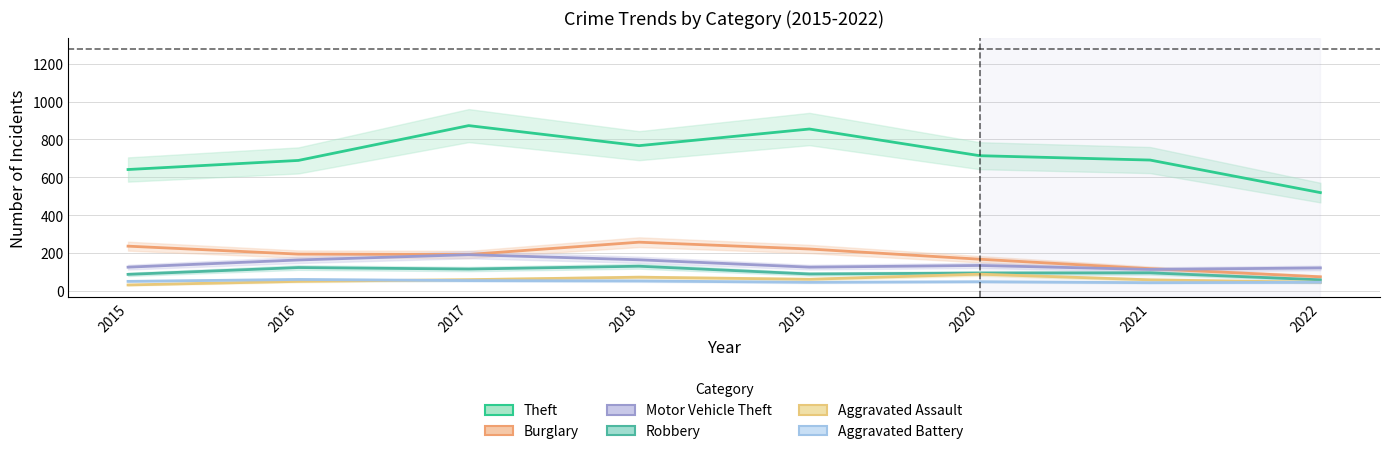

At which category is the sum across all series the highest?

2017